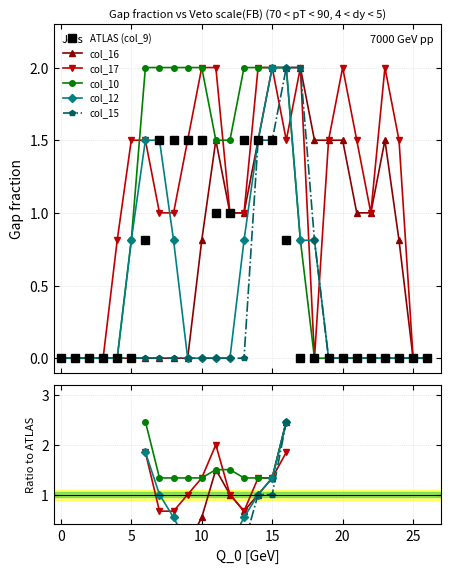

True or false: ATLAS (col_9) has a value of 1.5 at 9.

True